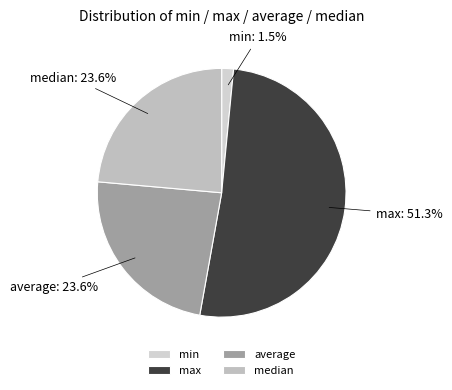

What percentage is NOT represented by median?

76.4%